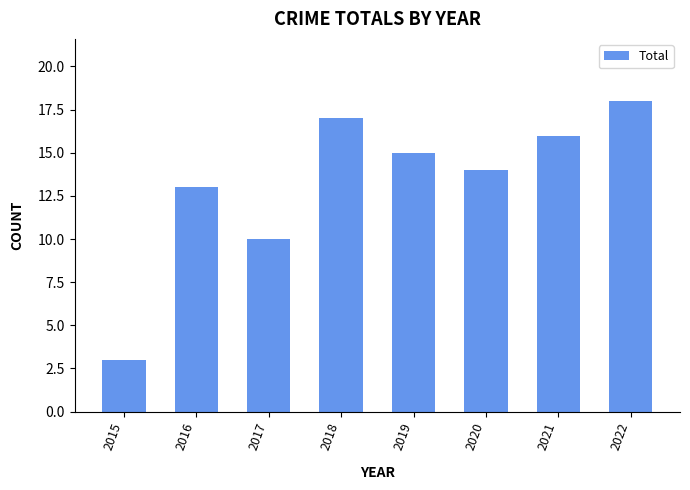

Approximately how many times larger is the value at 2018 compared to 2022?

0.9